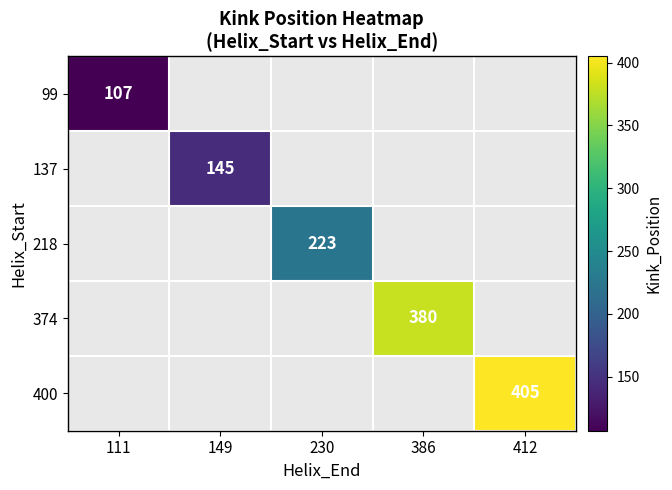

True or false: 374 has a value of 184 at 386.

False